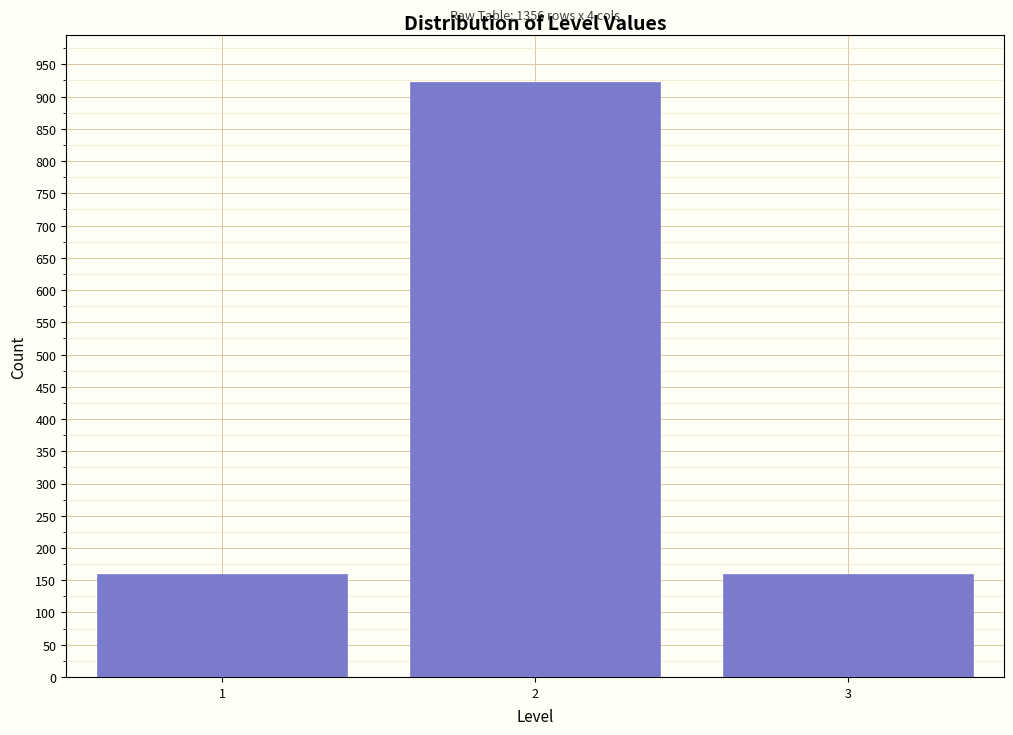

Reading left to right, transcribe all the data shown in this chart.

1=159	2=922	3=159